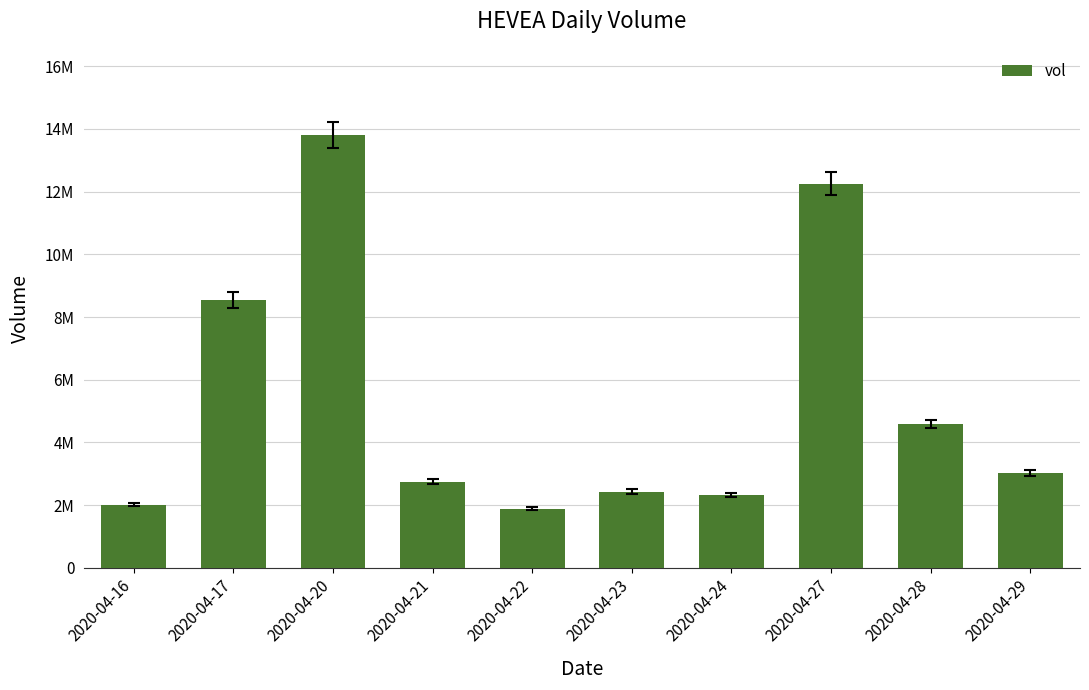

What is the minimum value shown in the chart?

1891800